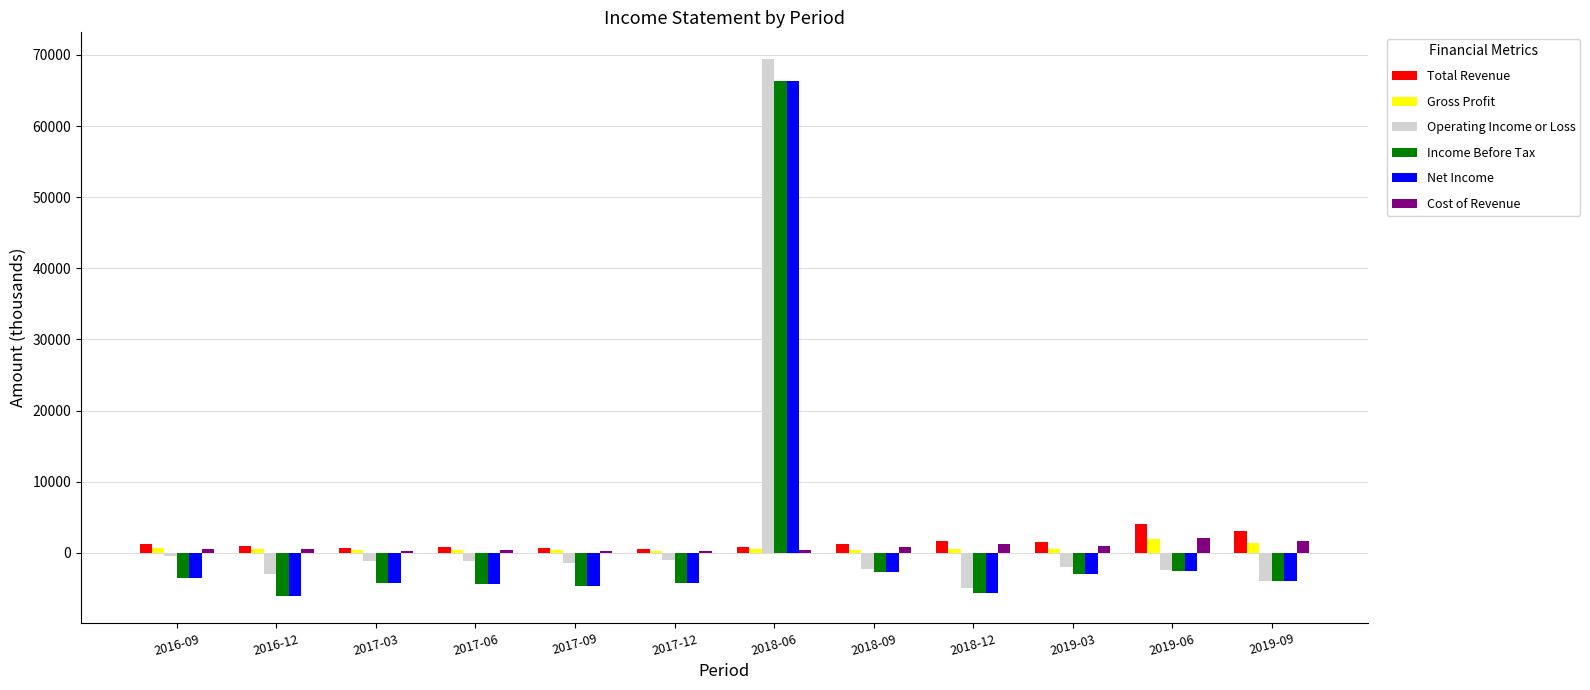

Count the number of data series in this chart.

6